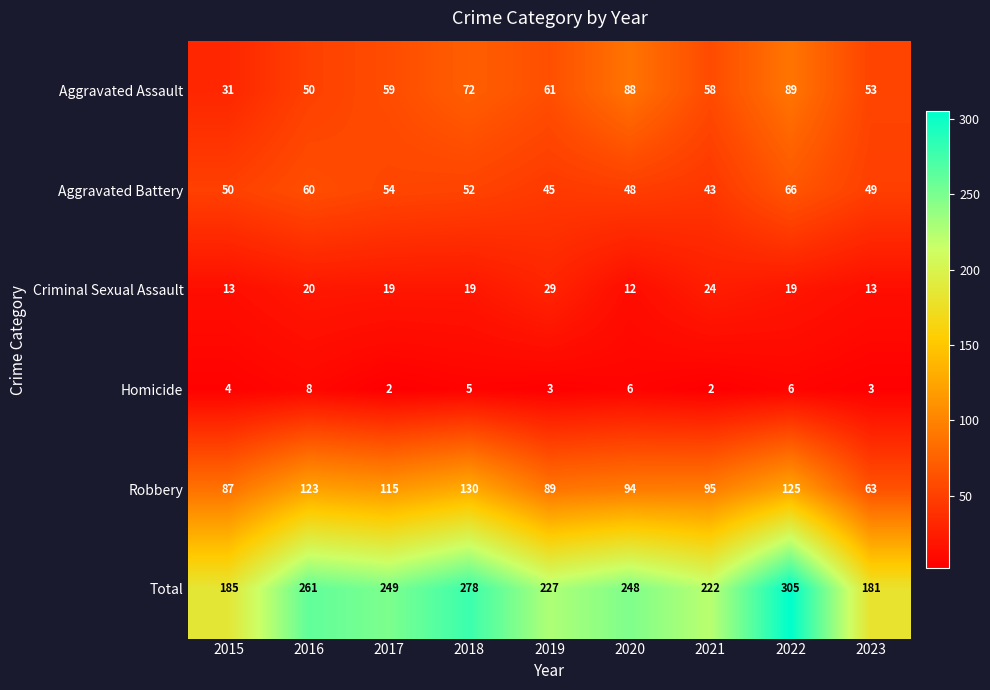

Rank the categories by Robbery value from highest to lowest.

2018, 2022, 2016, 2017, 2021, 2020, 2019, 2015, 2023